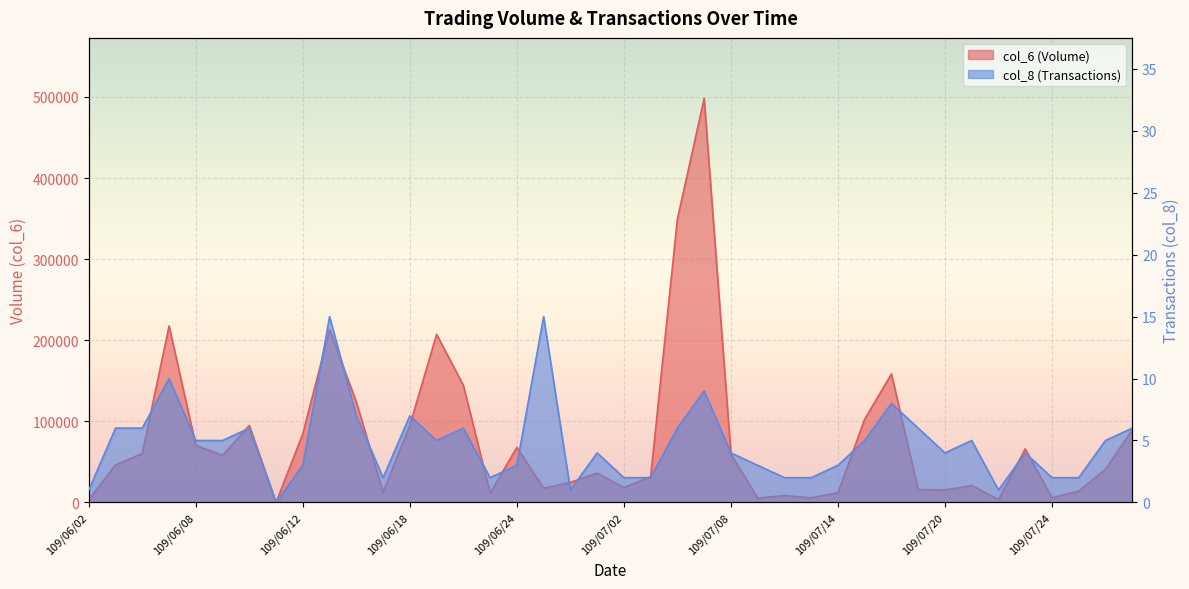

How many data points in col_8 are less than 5?

20